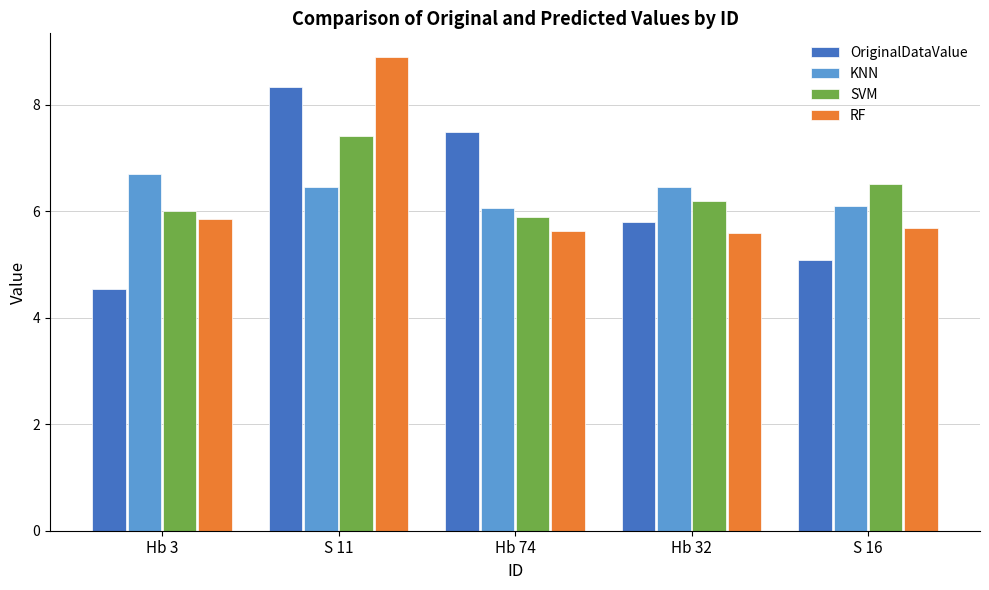

At which category is the sum across all series the highest?

S 11